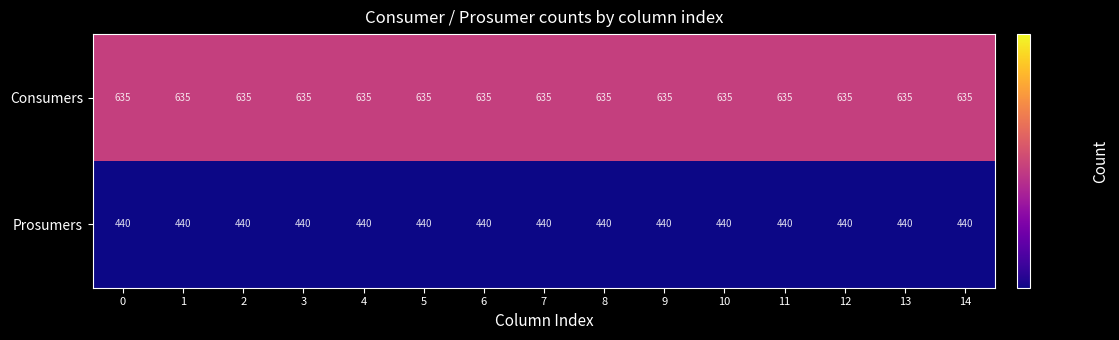

What is the approximate value of Prosumers at 0?

440